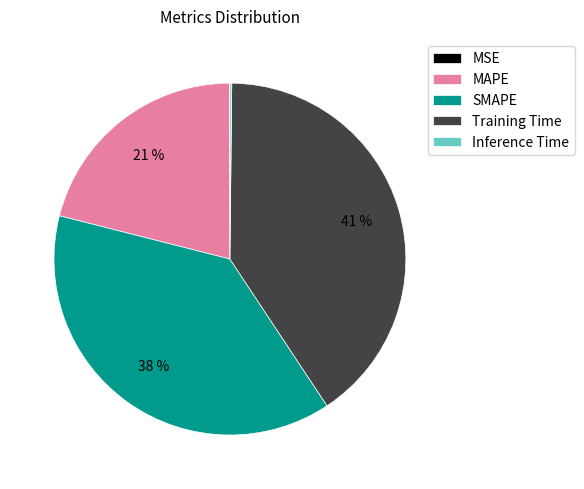

True or false: MAPE accounts for 36% of the total.

False